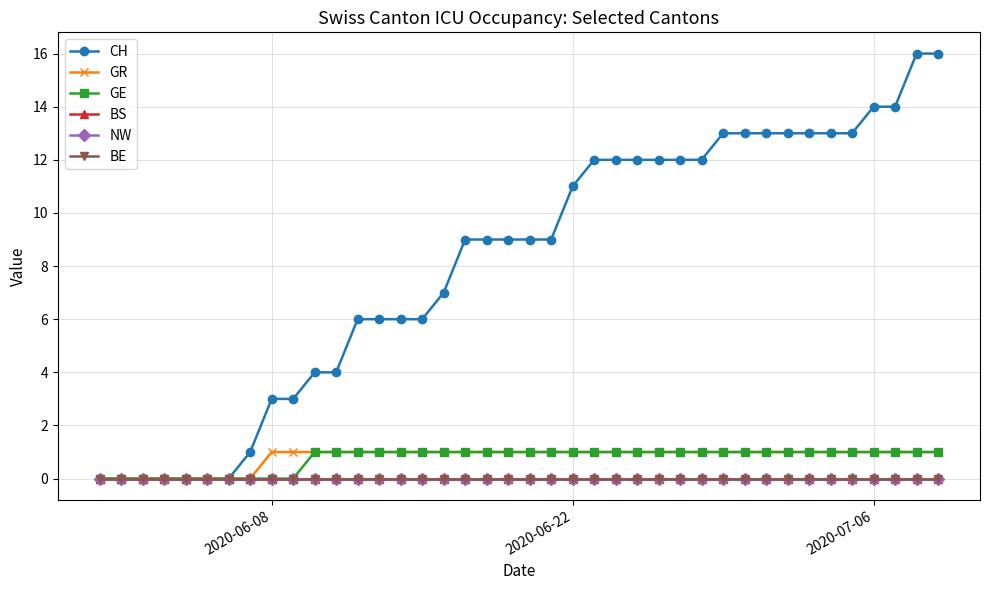

Does the chart have visible grid lines?

Yes